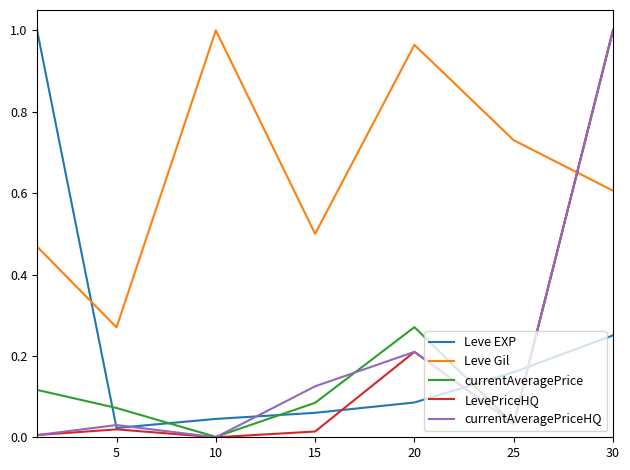

How many interior local peaks does the currentAveragePriceHQ series have?

2